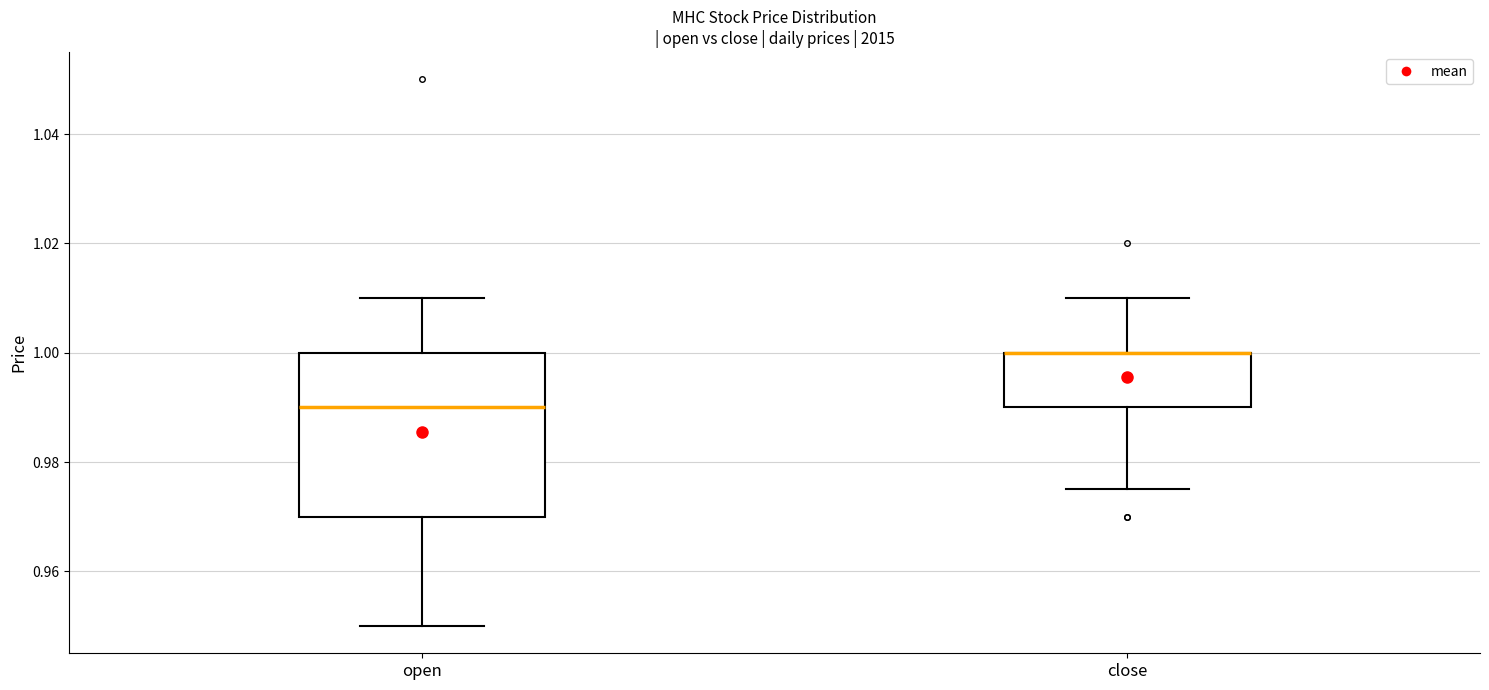

Comparing the boxes themselves (not the whiskers), which one is the tallest?

open